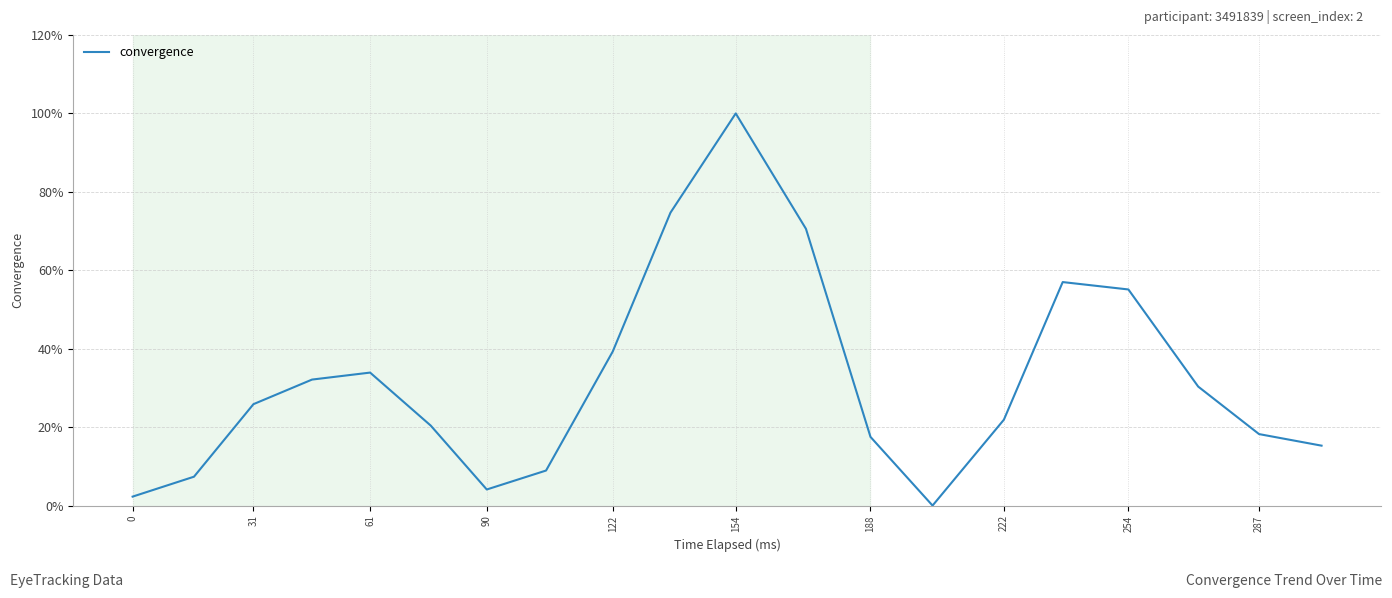

What is the difference between the maximum and minimum values?

100.0